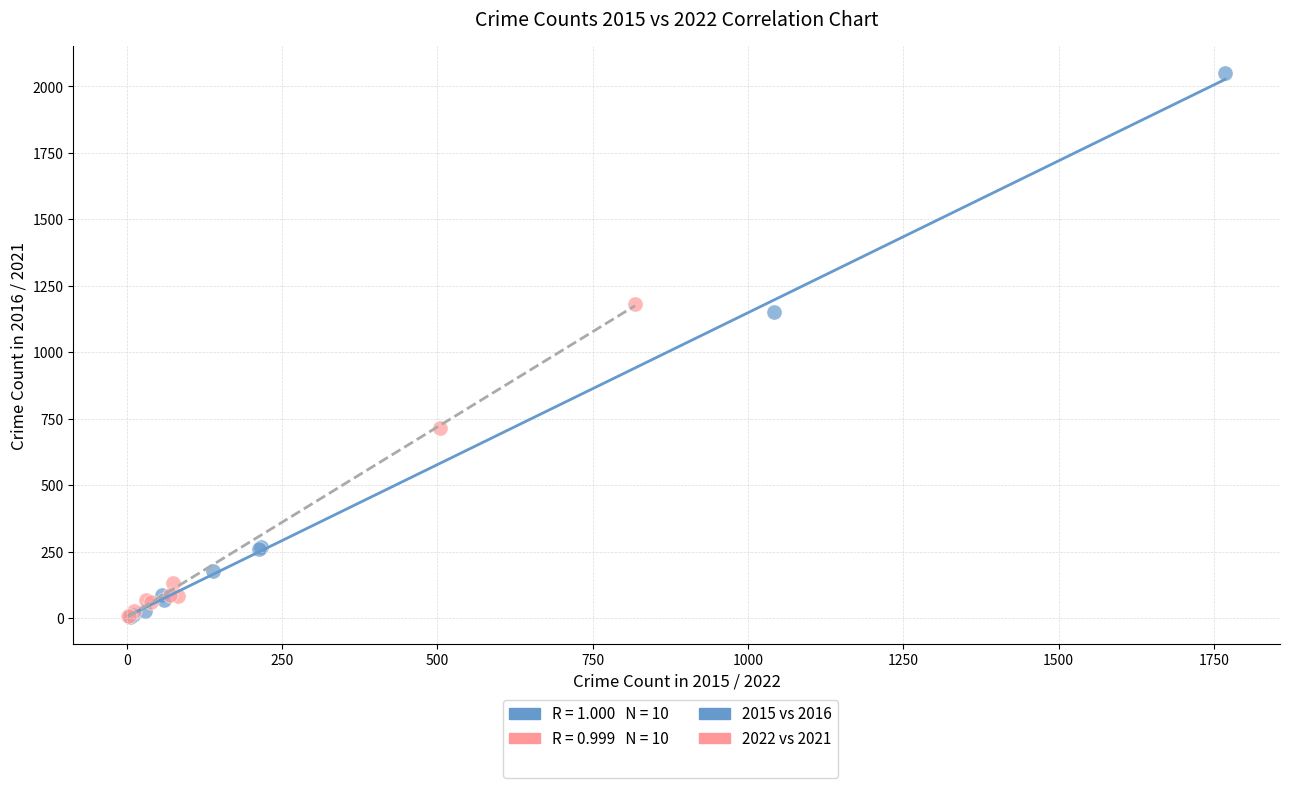

Which series has the widest spread of Y values?

2015 vs 2016